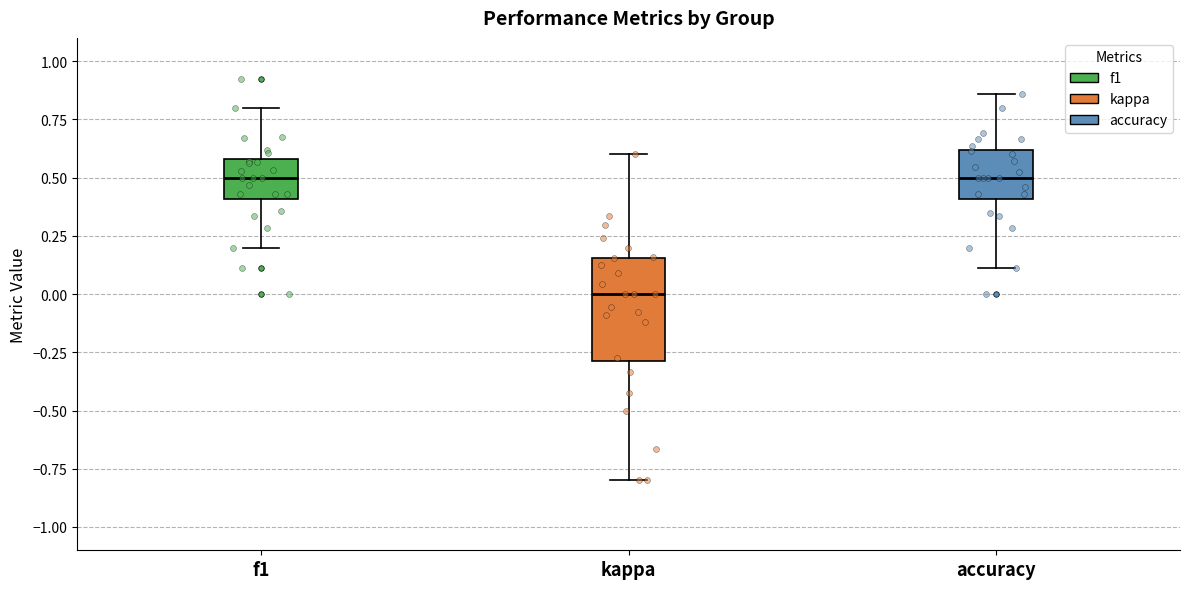

Where is the upper edge of the box for accuracy on the y-axis? The values are not printed on the chart, so give them approximately, as read against the axis.

0.60